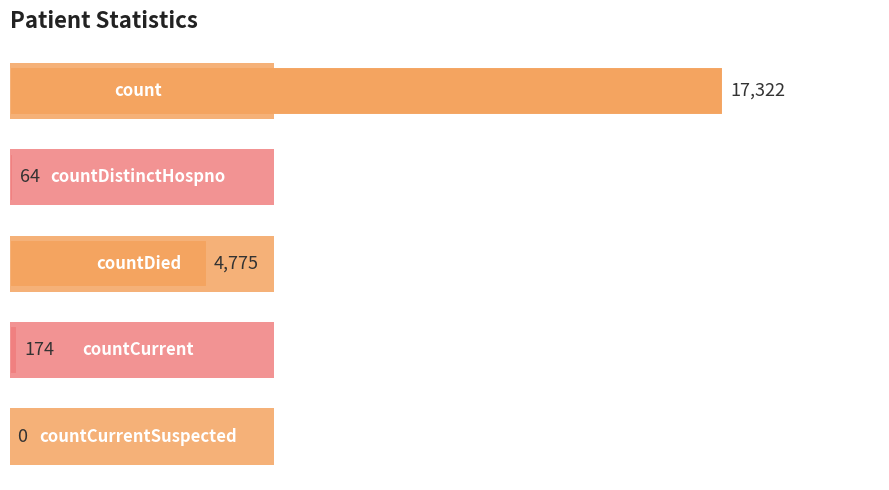

What is the sum of all values?

22335